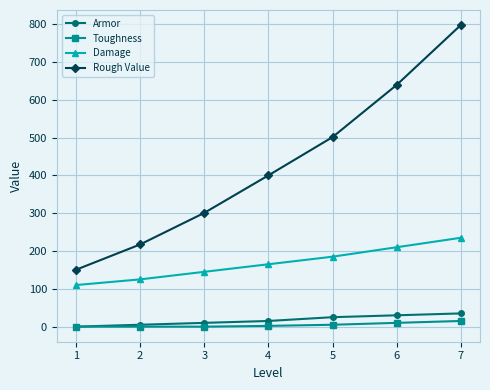

Between 4 and 6, which series saw the biggest shift?

Rough Value